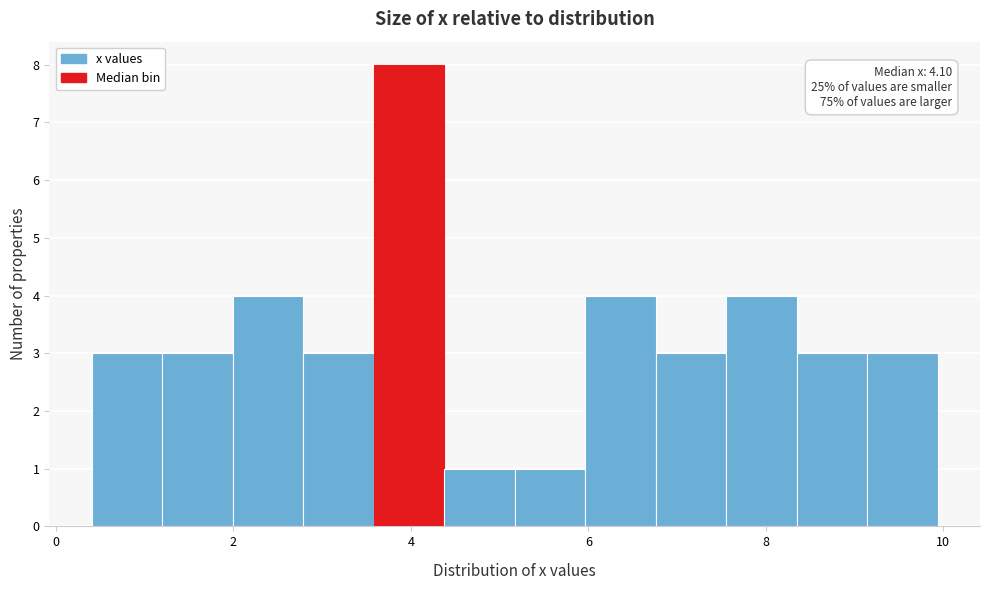

Around what value on the x-axis is the tallest bar? Give the approximate position of its centre, as read against the axis.

4.0